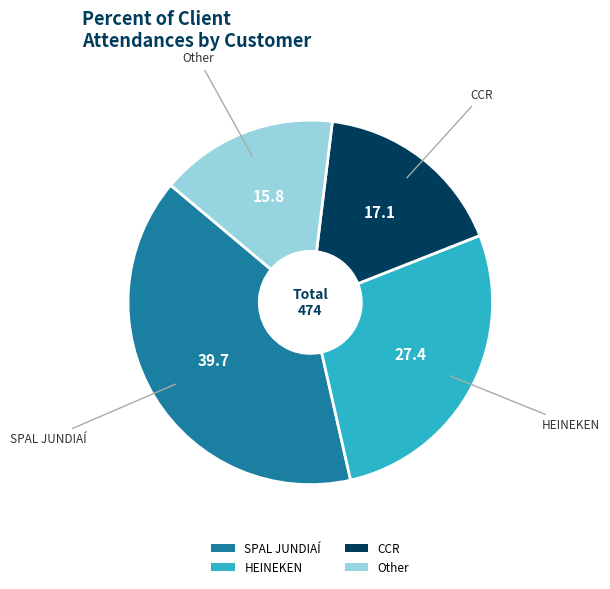

Combined, do SPAL JUNDIAÍ and HEINEKEN account for over 50%?

Yes